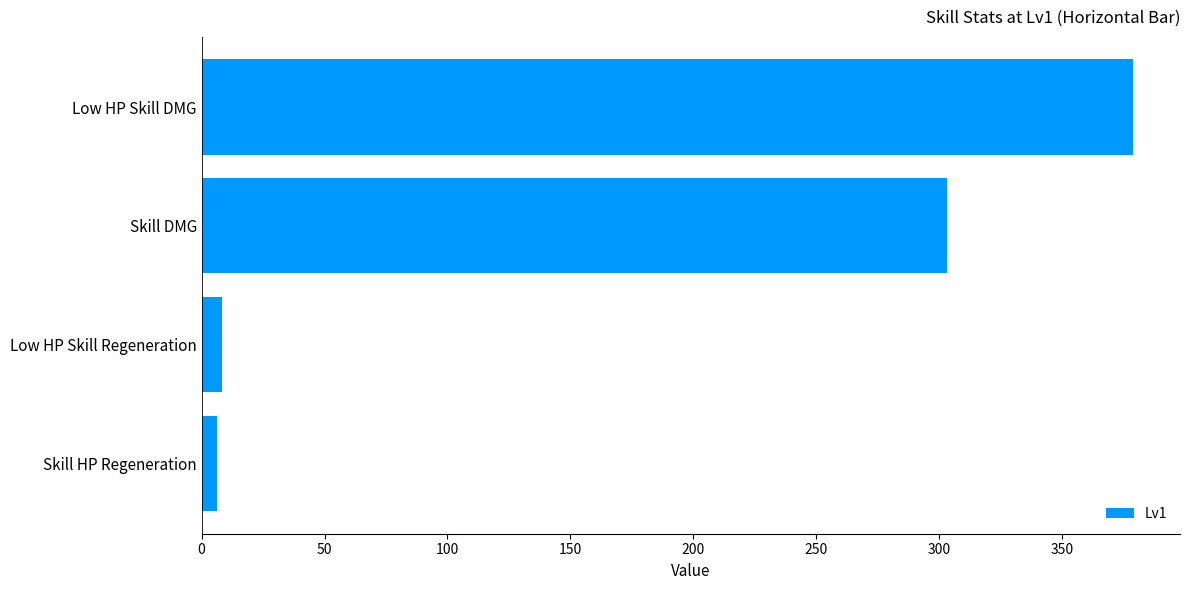

True or false: the data shows 303.3 at Skill DMG.

True